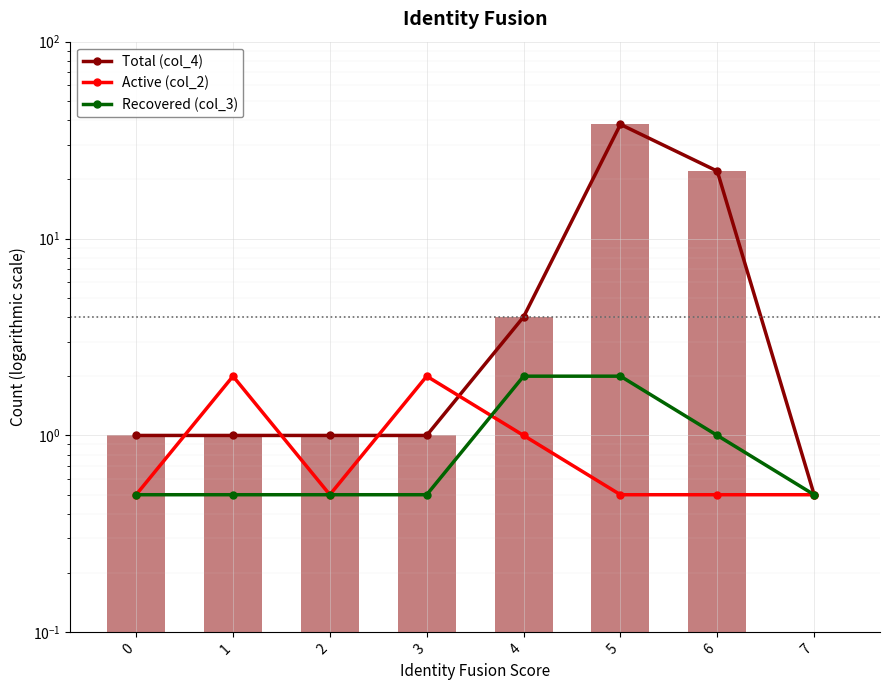

How many series are shown in this chart?

3